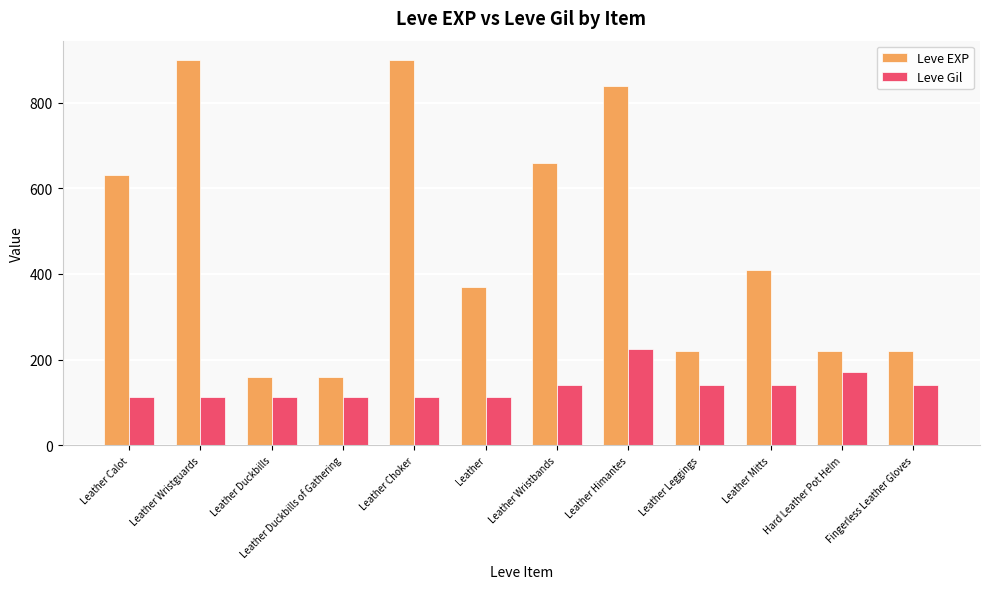

What is the maximum value shown in the chart?

900